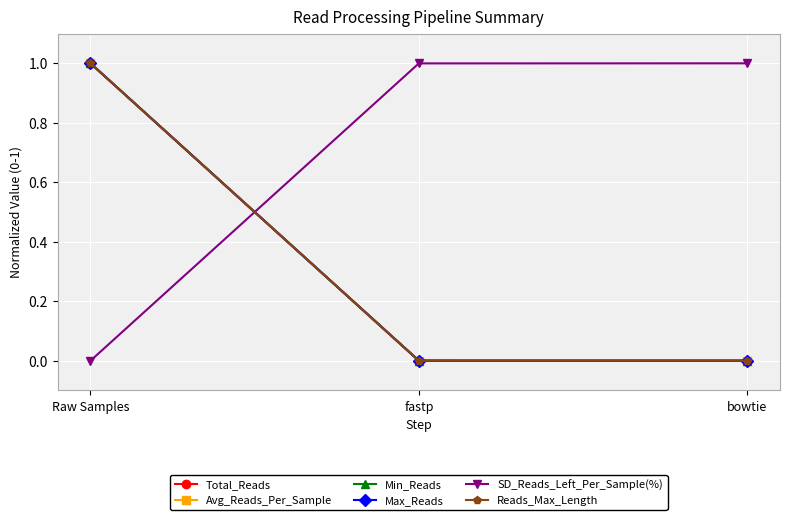

At how many categories does at least one series exceed 0?

3